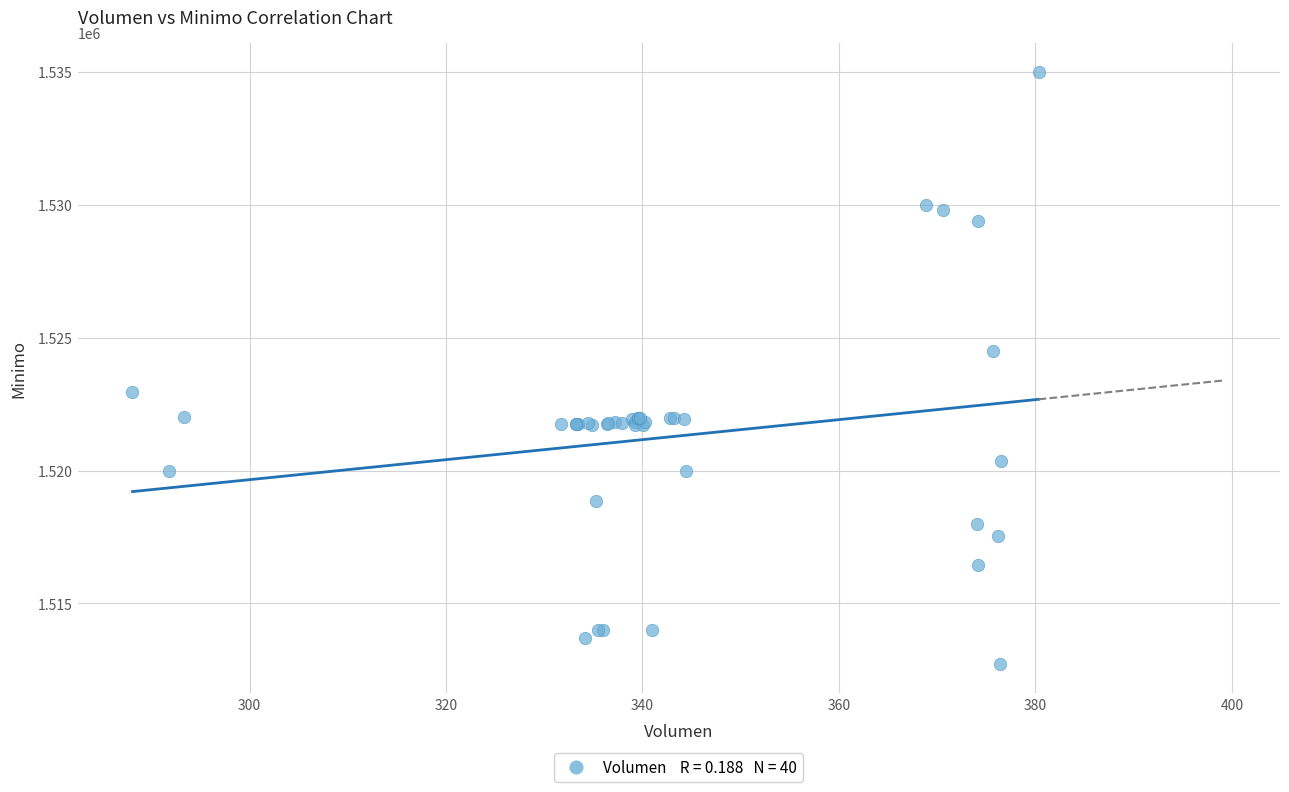

What Y value in the scatter plot is closest to 1523862?

1524513